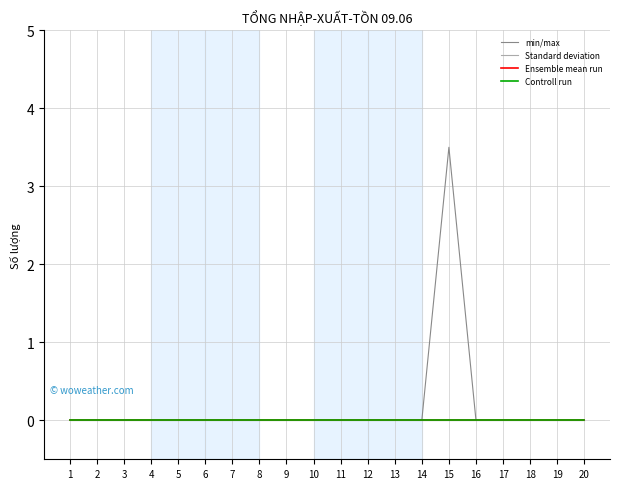

True or false: Ensemble mean run and Standard deviation intersect in this chart.

False